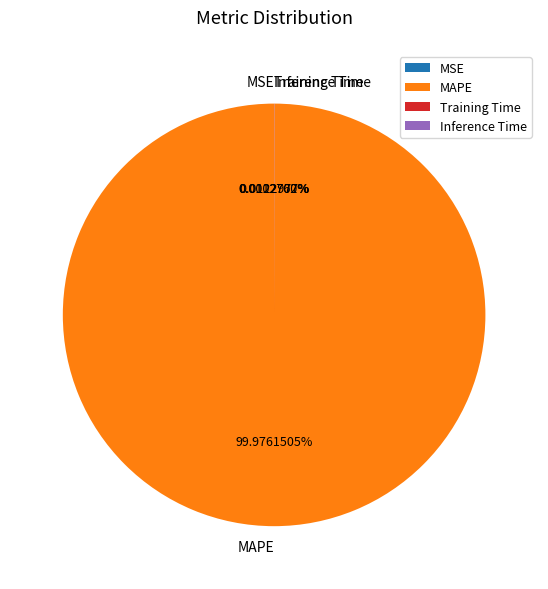

Which slice is the largest?

MAPE